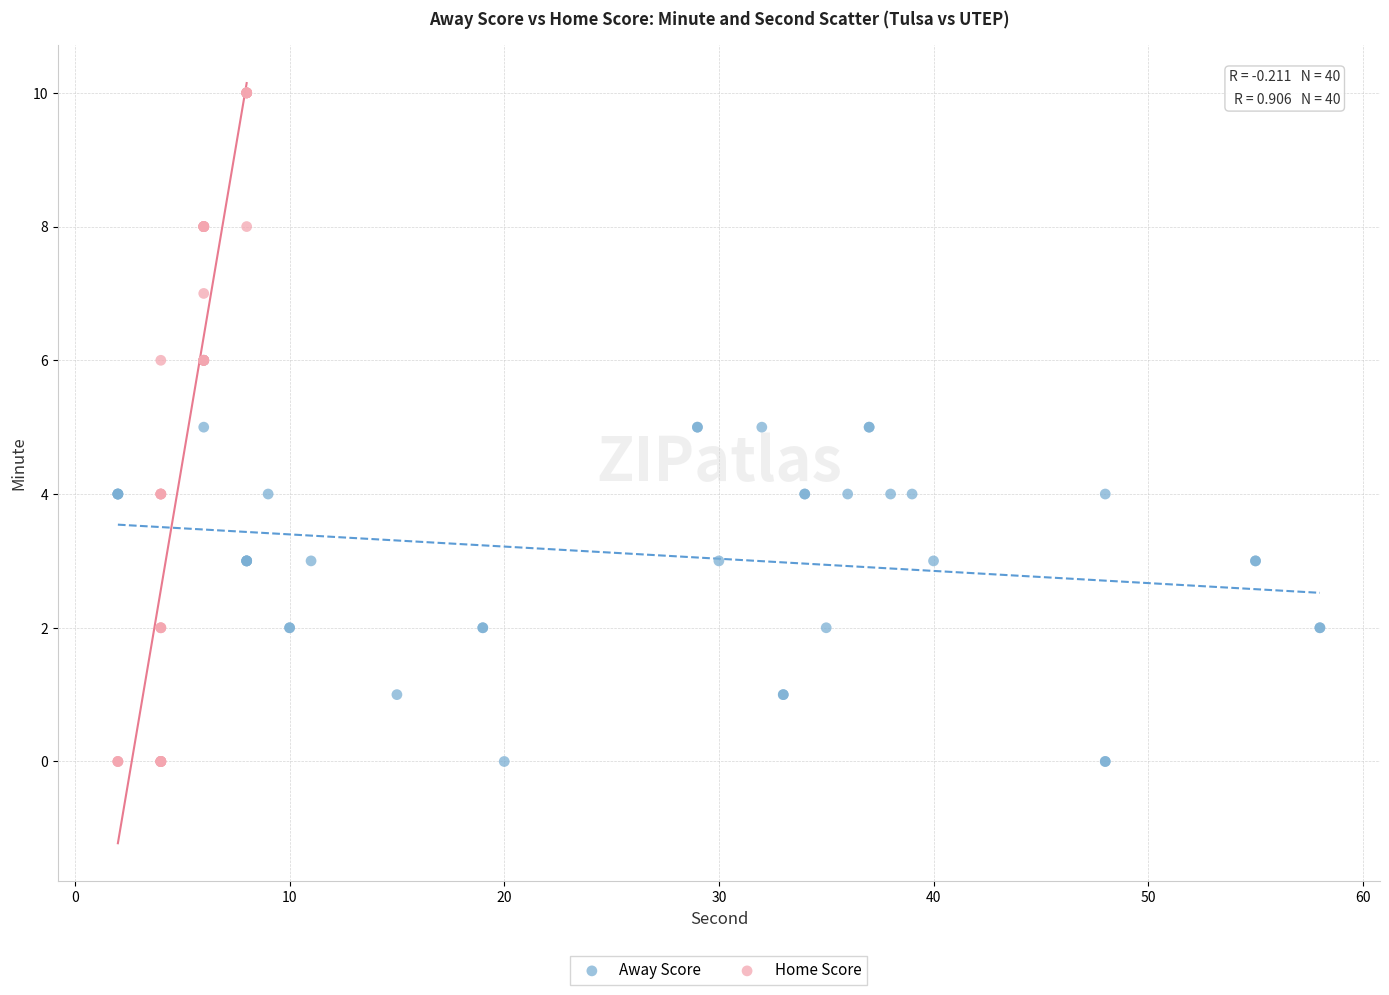

Which series reaches the maximum Y coordinate?

Home Score